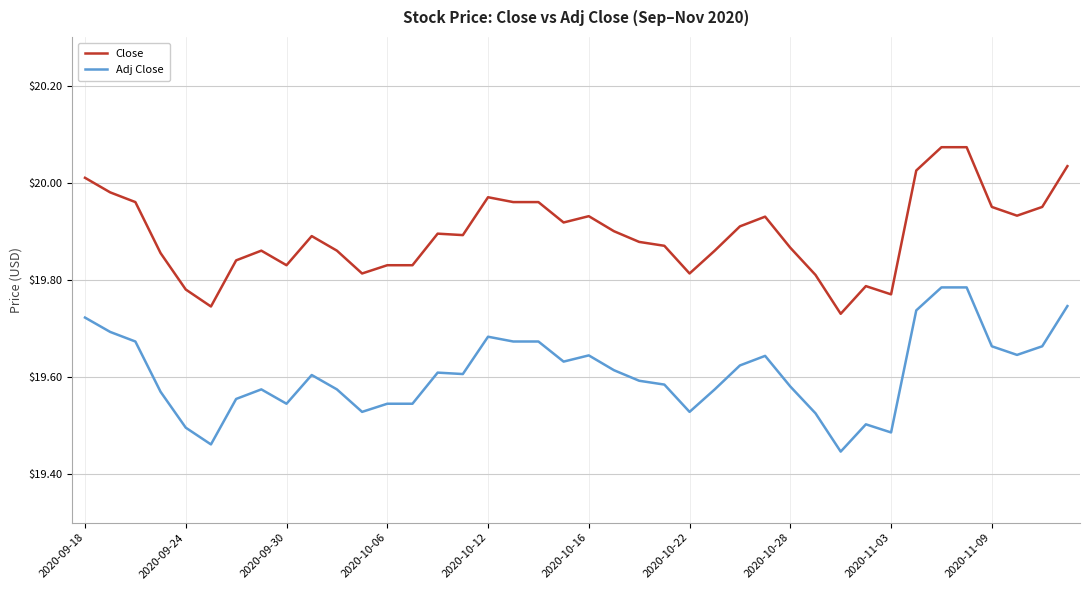

Rank the series by their maximum value, from highest to lowest.

Close, Adj Close